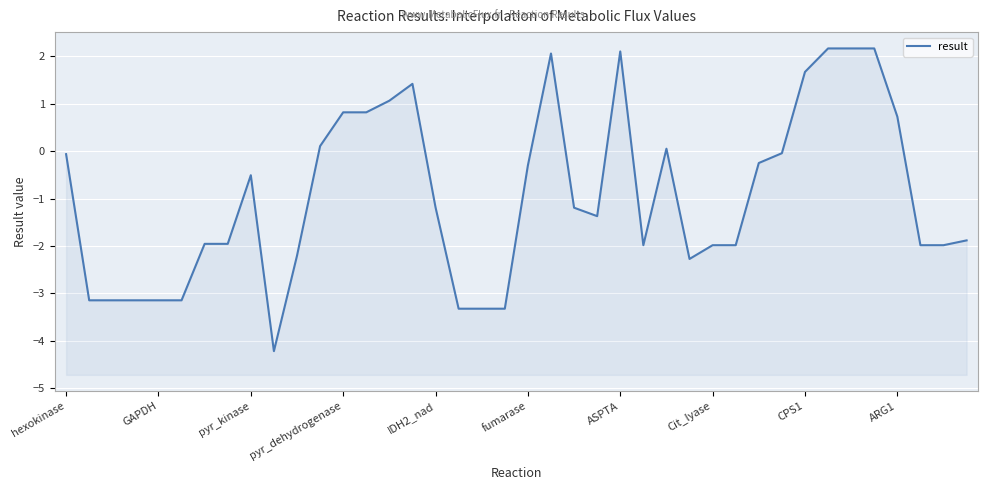

Read the value at 29.

-2.0